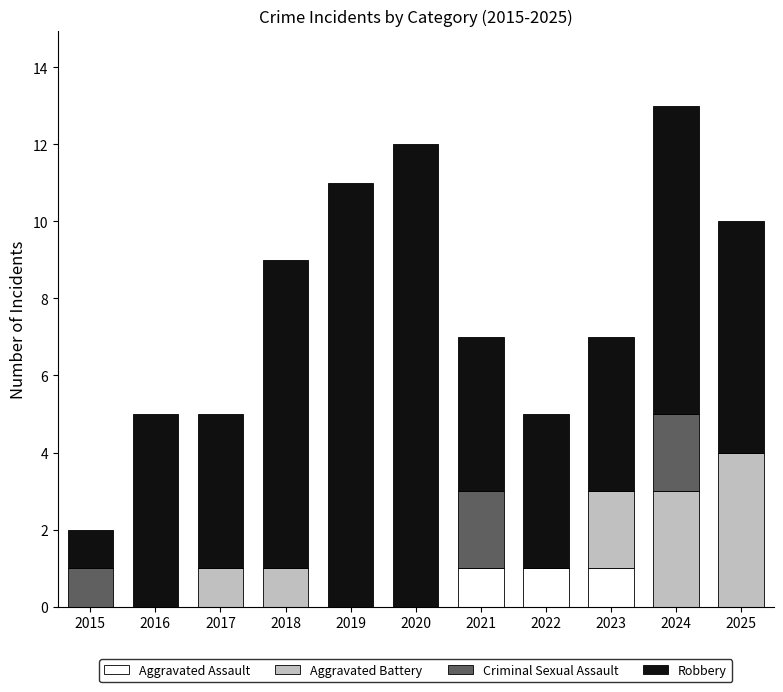

How many categories are shown in the chart?

11